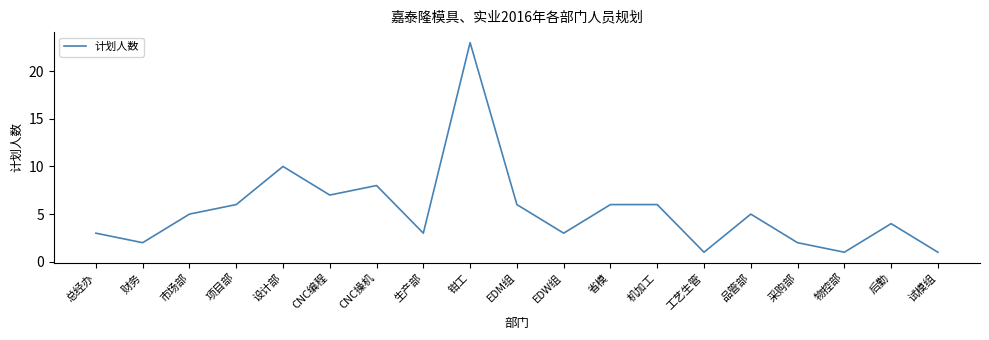

What is the average value?

5